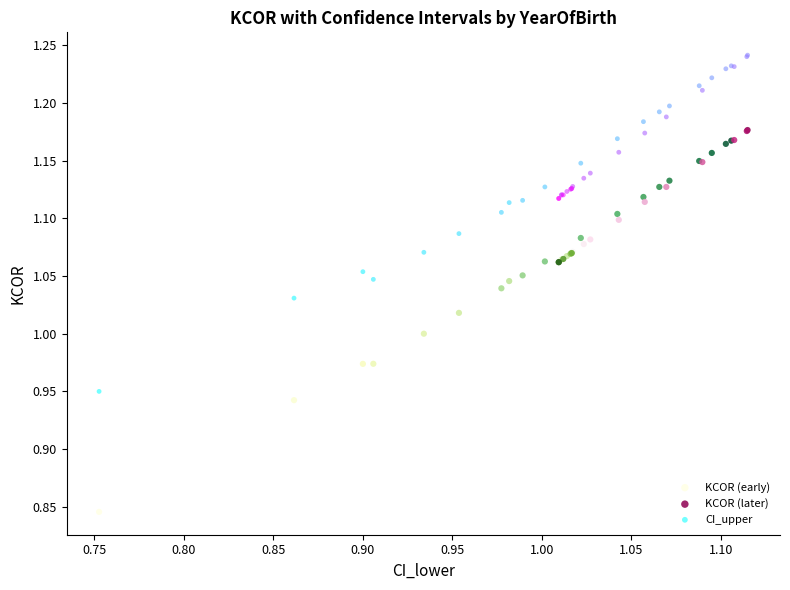

Which series reaches the minimum Y coordinate?

KCOR (early)